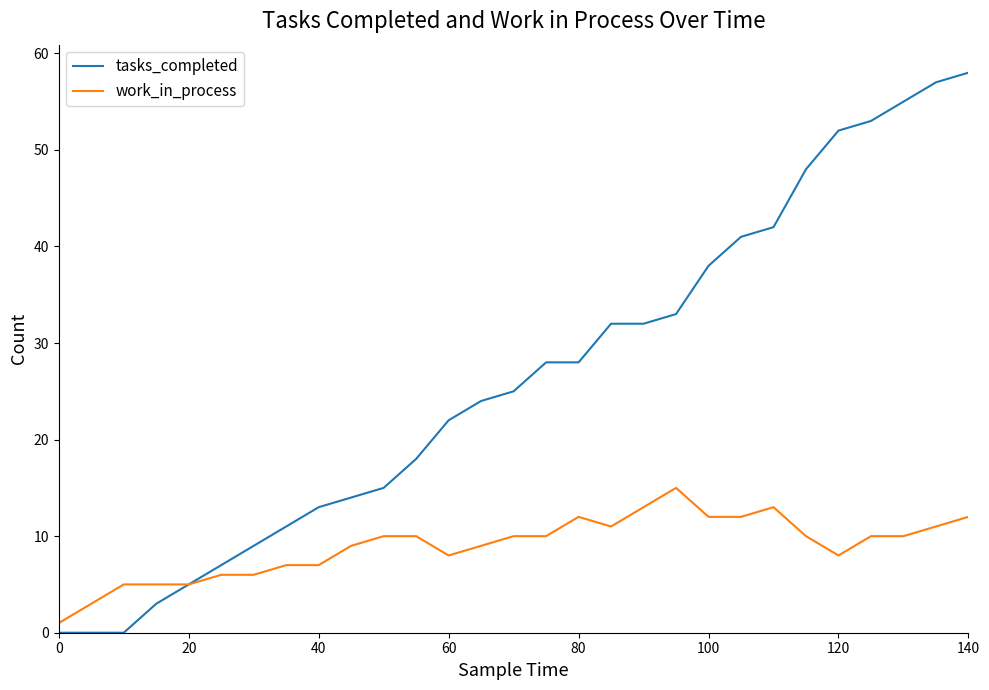

Rank the series by their average value, from lowest to highest.

work_in_process, tasks_completed